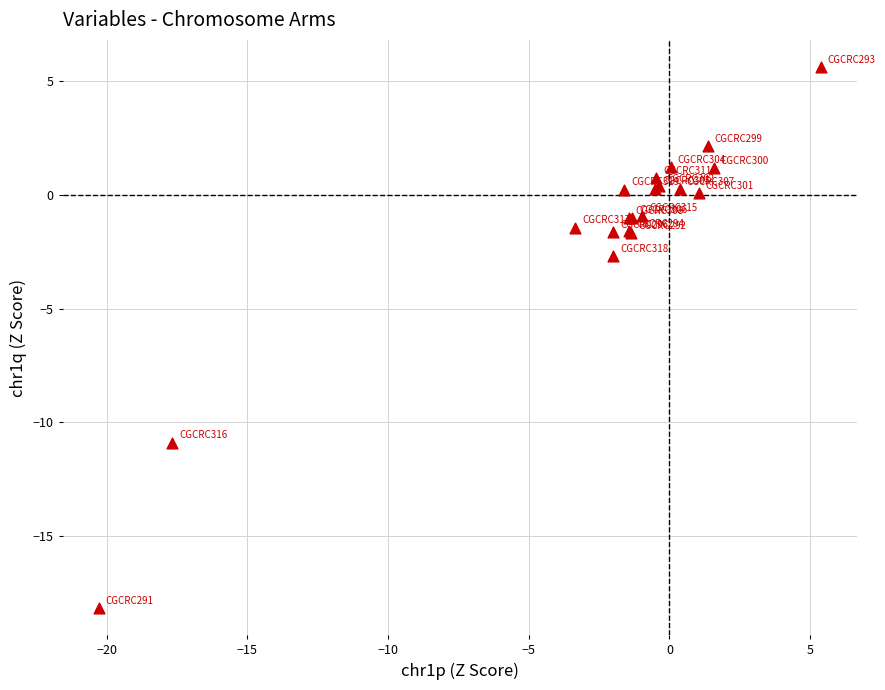

What Y value in the scatter plot is closest to -6?

-2.7